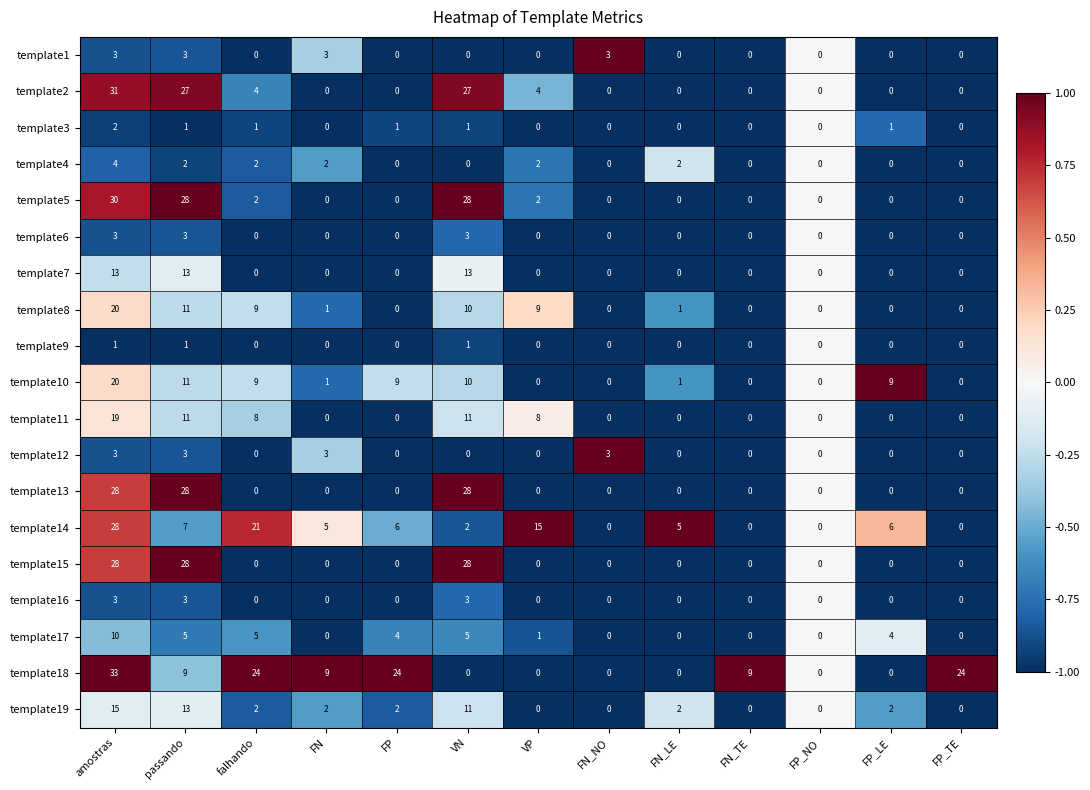

At which category does the chart reach its peak across all series?

amostras